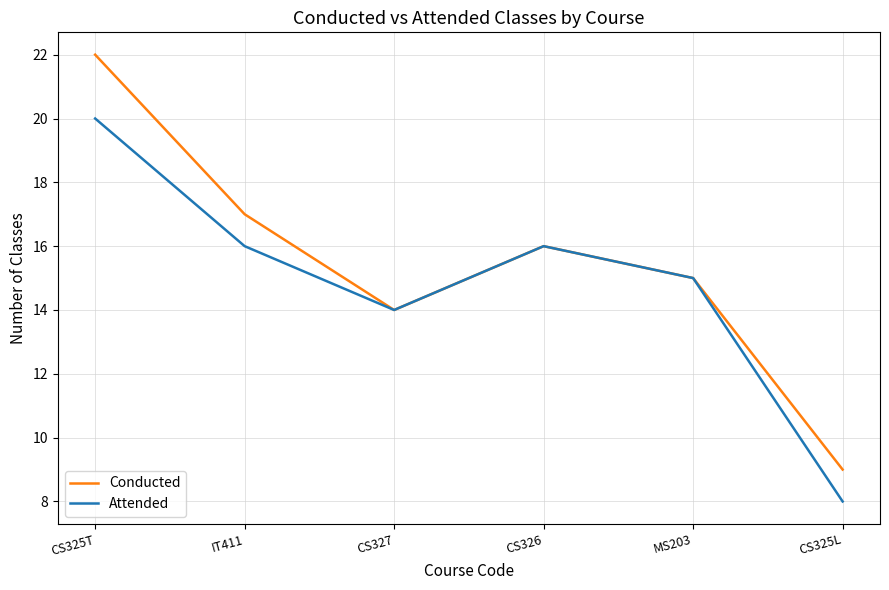

What is the difference between the second highest and second lowest values in the Conducted series?

3